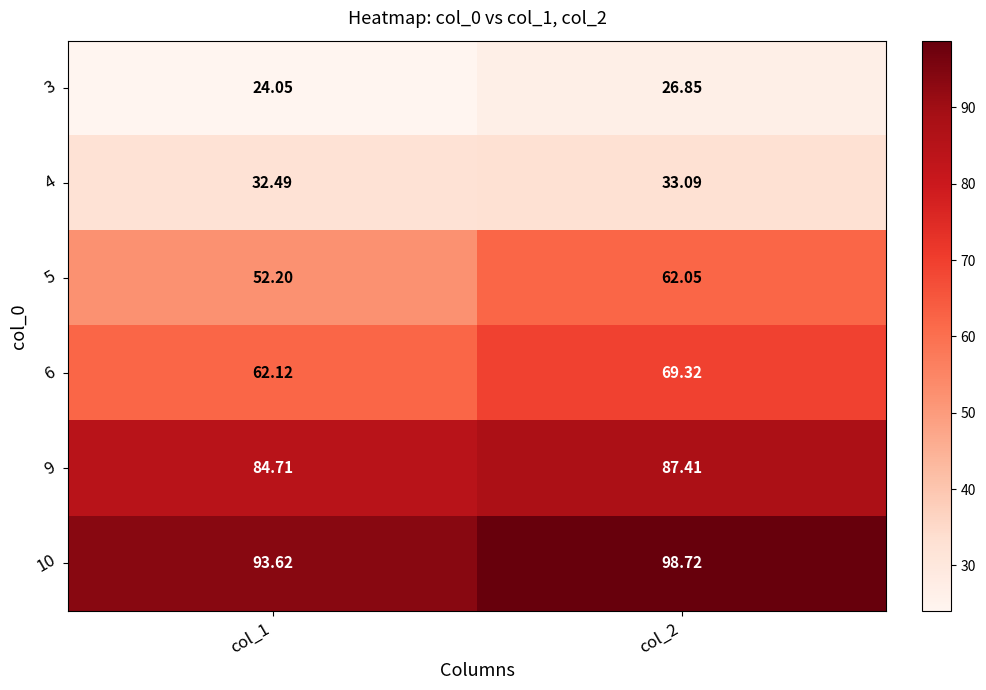

Which series has the largest range (max minus min)?

5